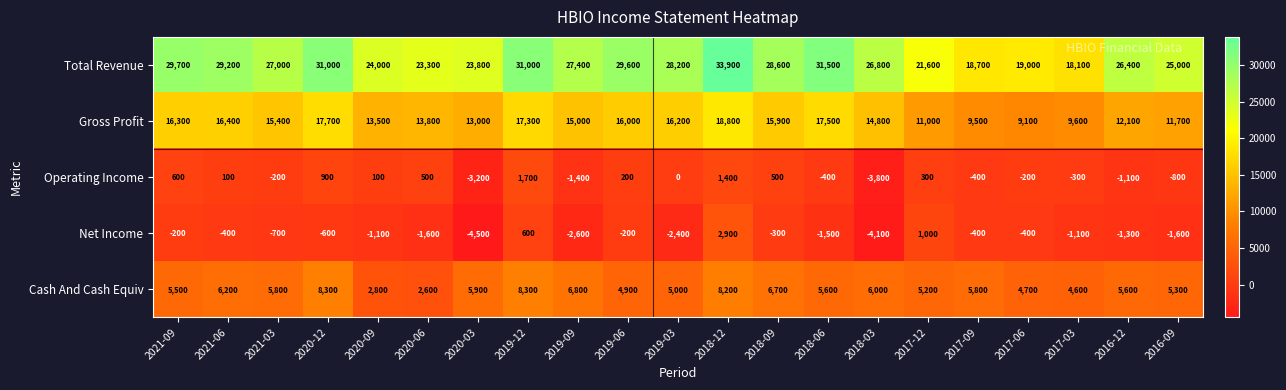

The Total Revenue series shows 12826 at 2017-12. True or false?

False